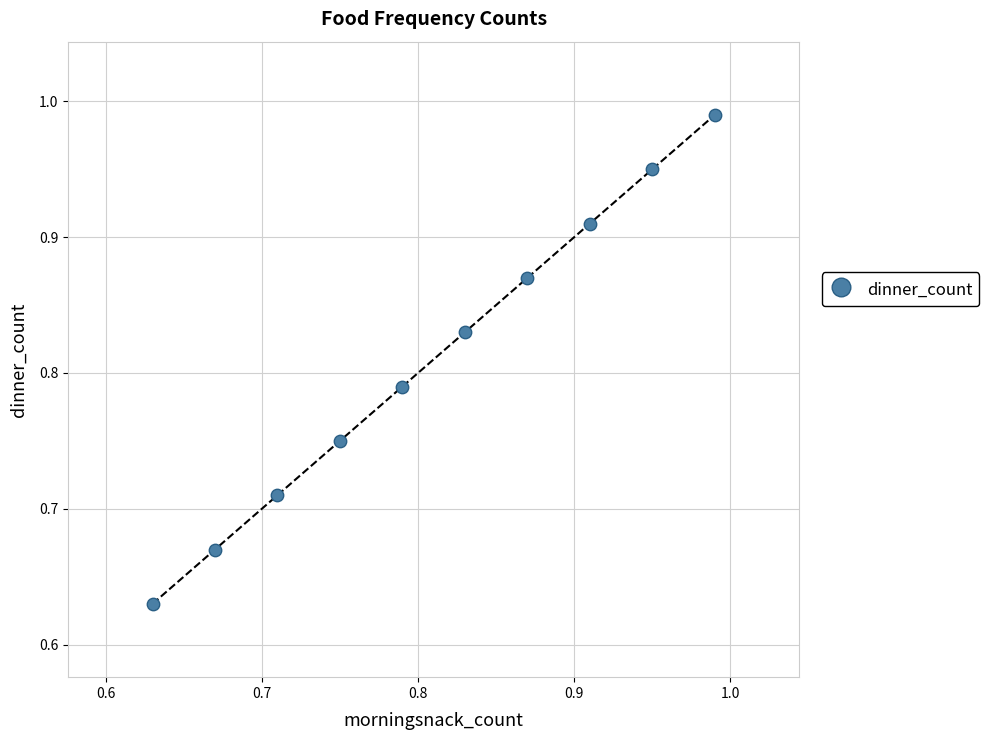

What is the range of X values (max minus min)?

0.4